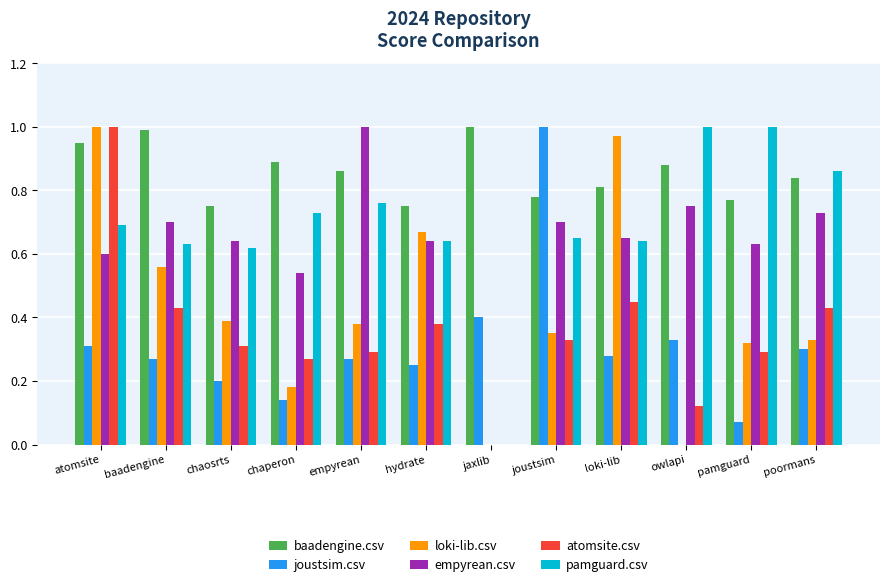

Is it true that pamguard.csv equals 1.0 at joustsim?

False